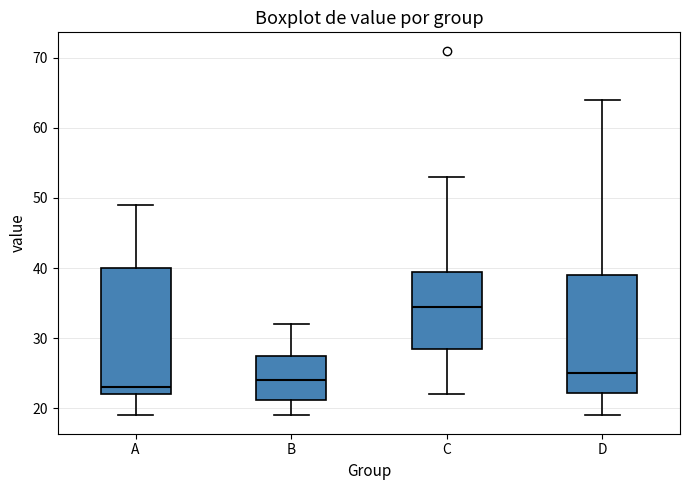

Where is the upper edge of the box for D on the y-axis? The values are not printed on the chart, so give them approximately, as read against the axis.

39